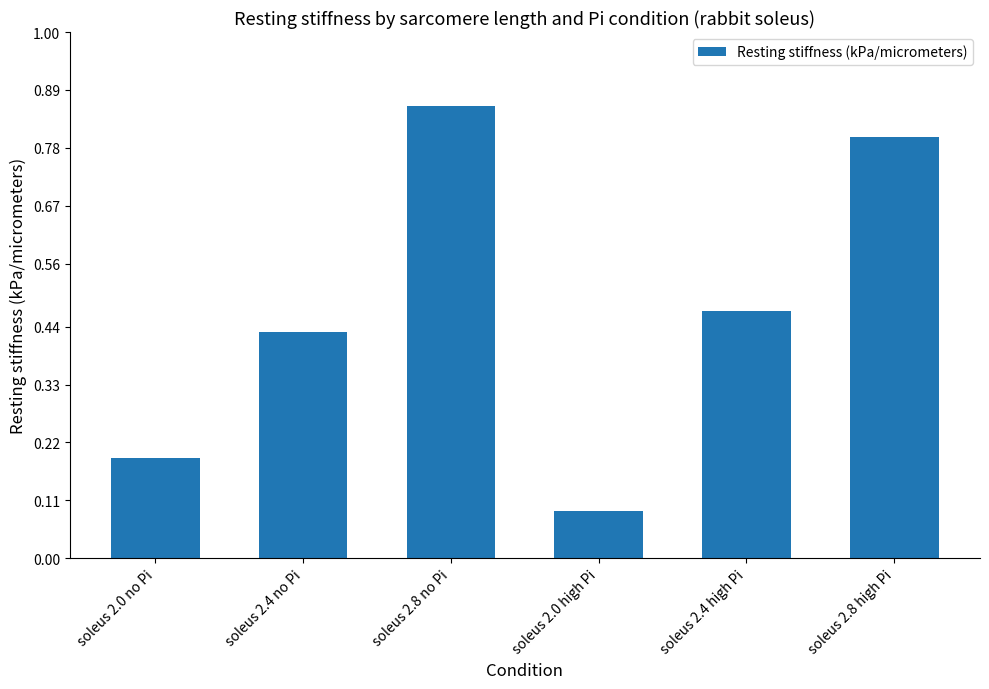

The value at soleus 2.8 high Pi is 0.8. True or false?

True